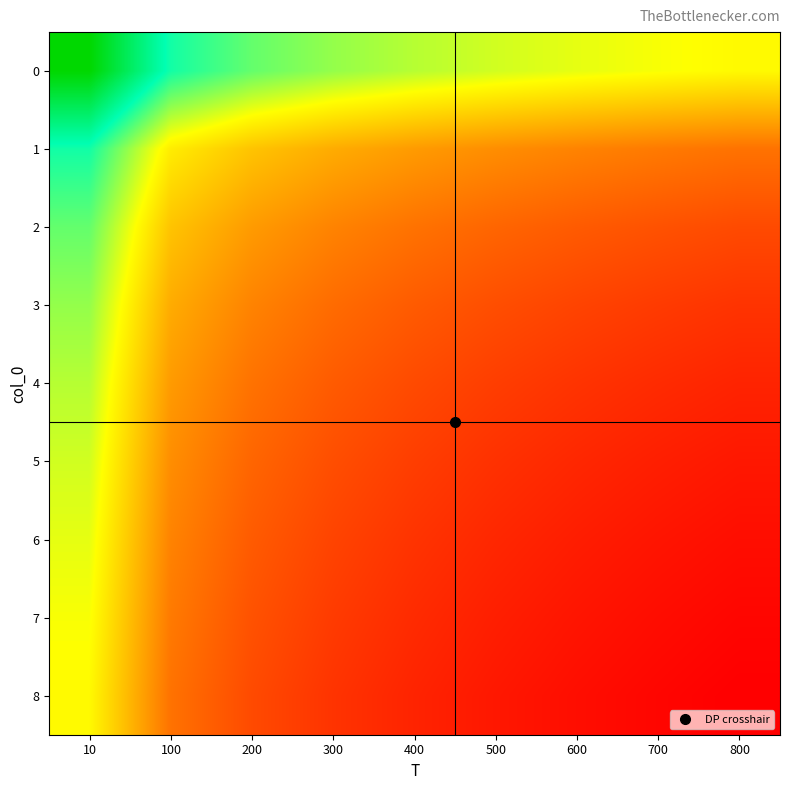

Count the number of categories in the chart.

9